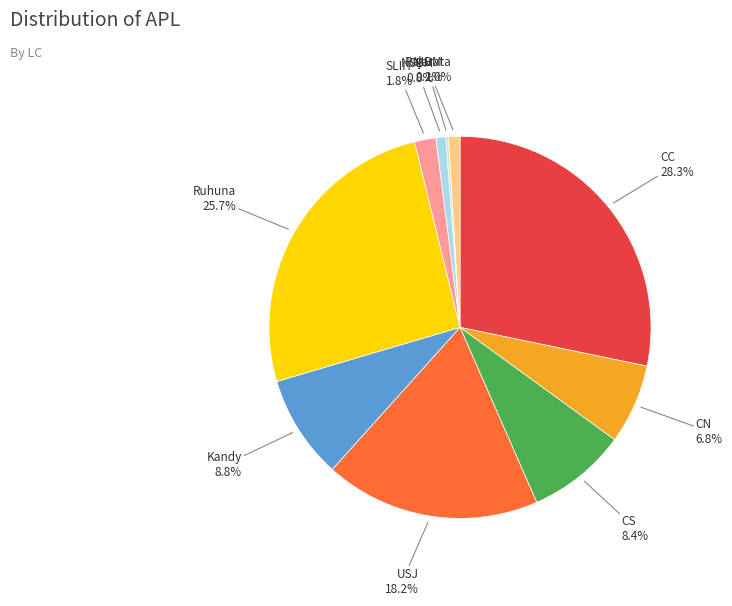

Is there any slice that represents more than half of the pie?

No